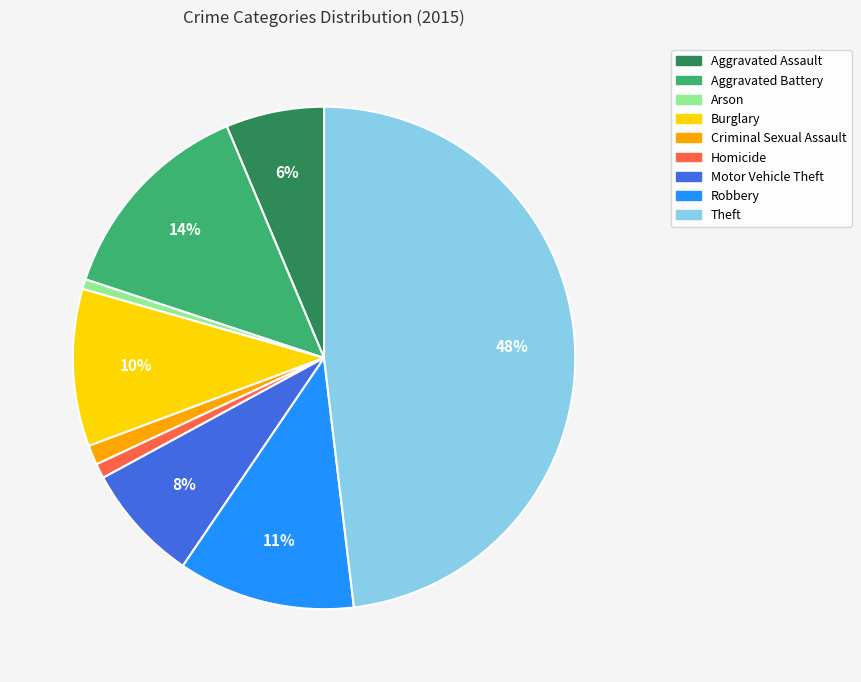

Is Robbery the majority of the pie?

No